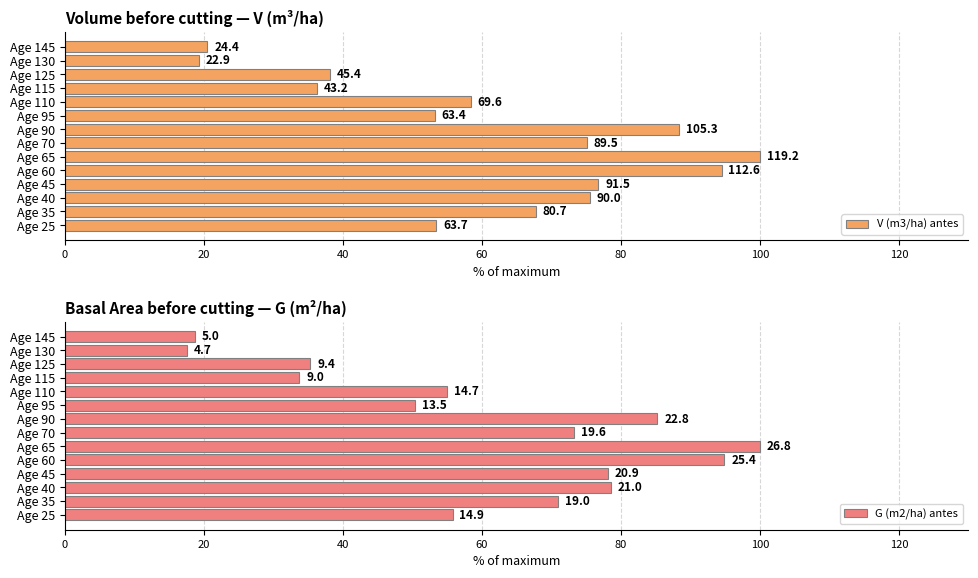

Rank the series by their average value, from highest to lowest.

V (m3/ha) antes, G (m2/ha) antes